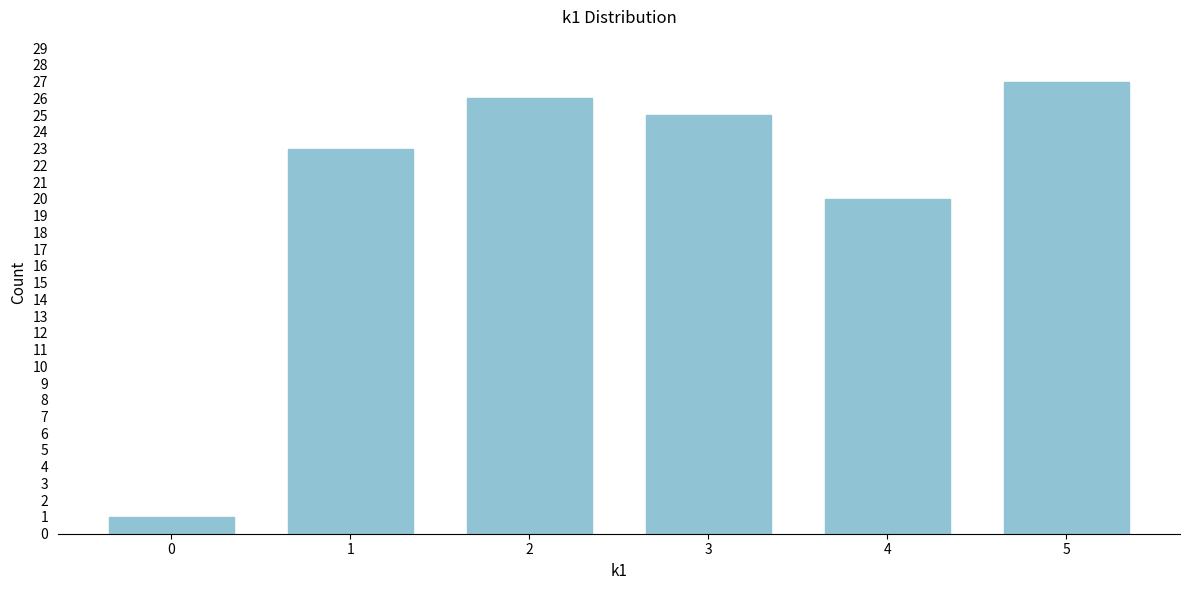

Reading left to right, what are all the values shown in this chart?

1	23	26	25	20	27